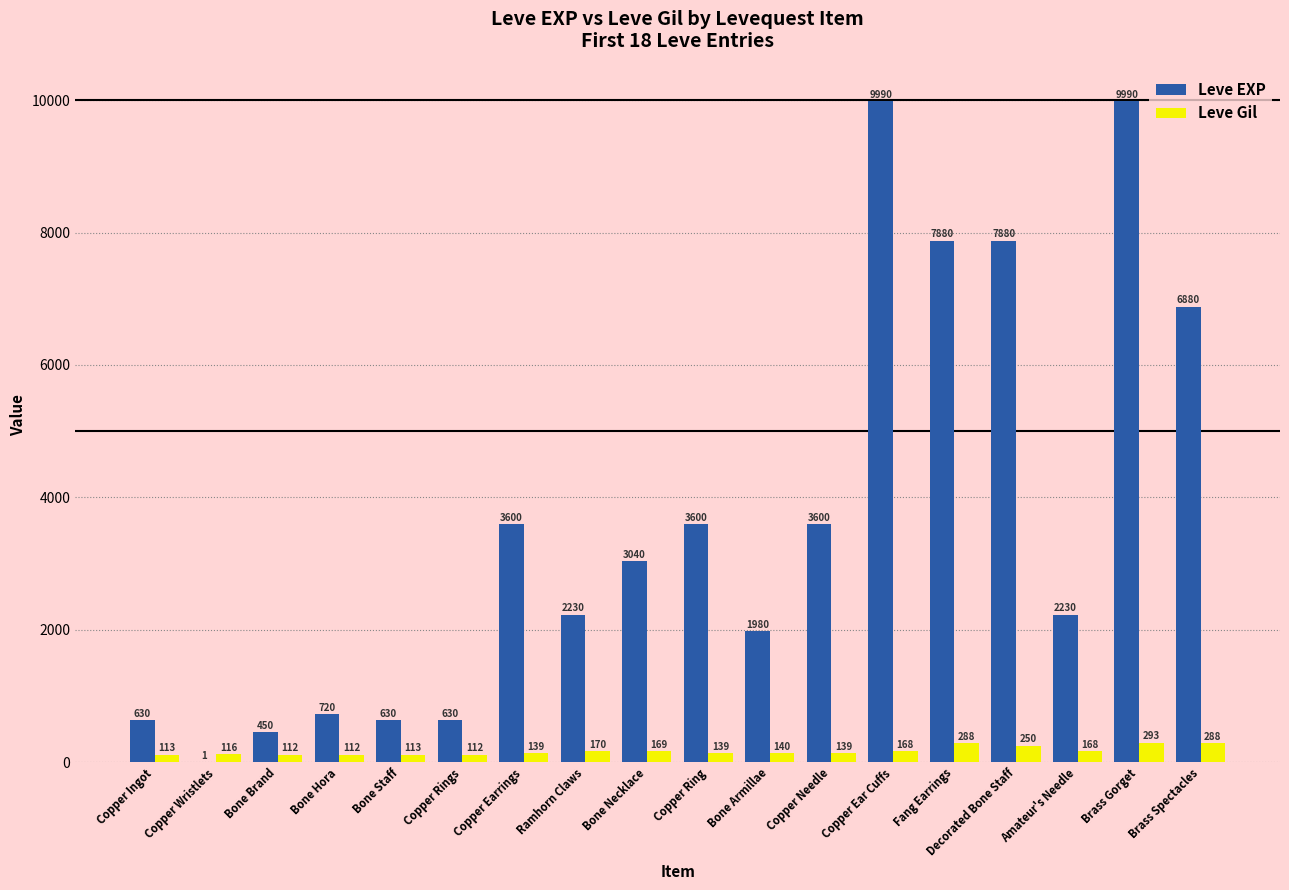

What is the maximum value for Leve Gil?

293